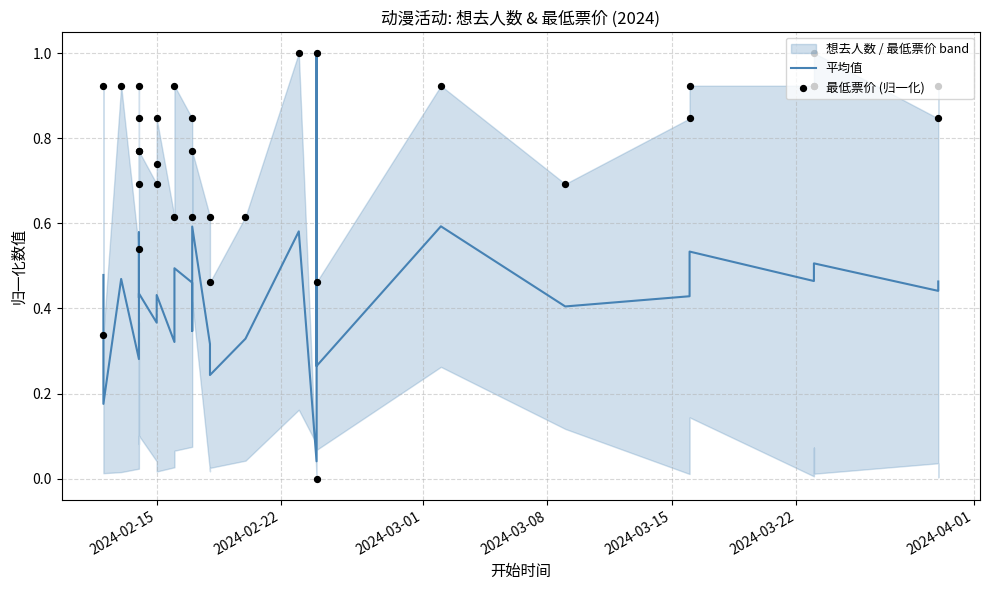

What are all the series names shown in the legend?

平均值, 最低票价 (归一化)